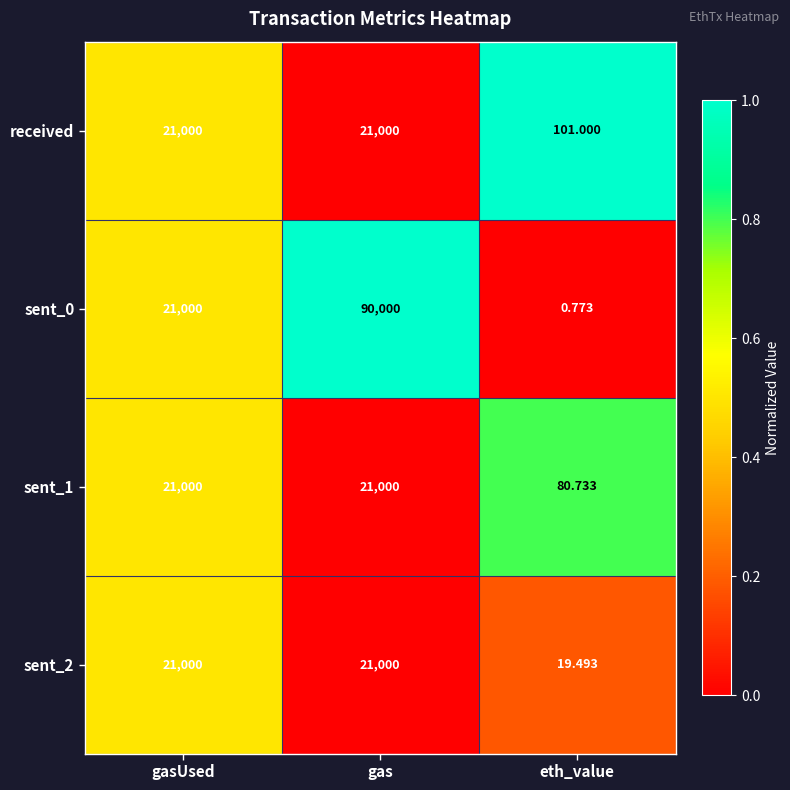

What is the total value across all series at gas?

153000.0